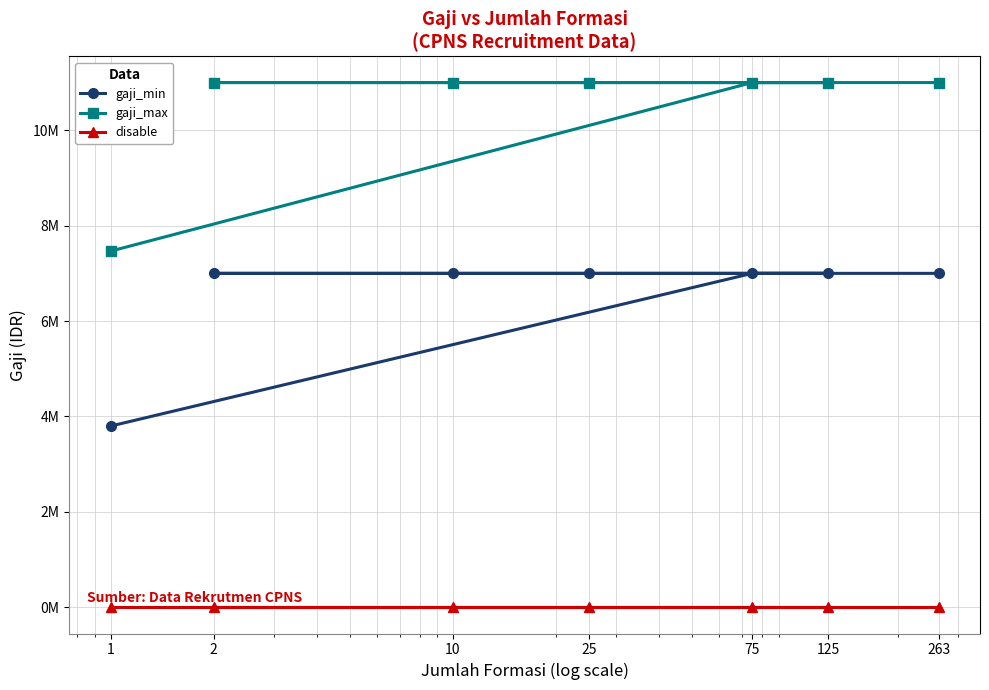

Which category has the lowest value across all series?

1